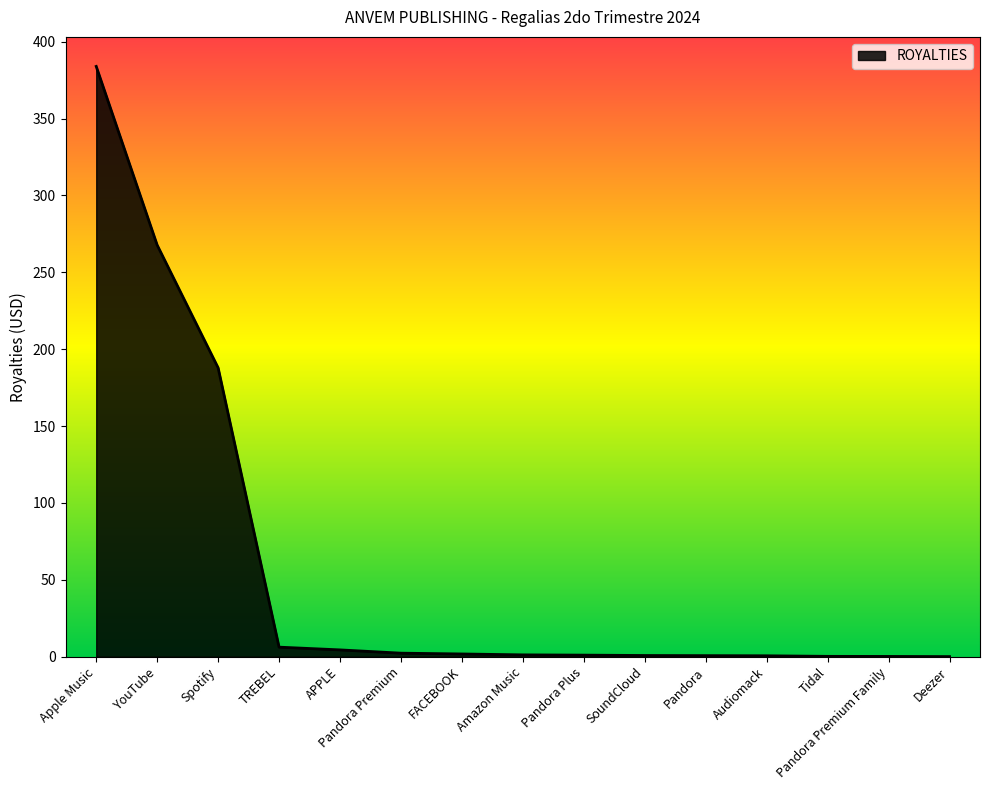

What position from the left is FACEBOOK?

7